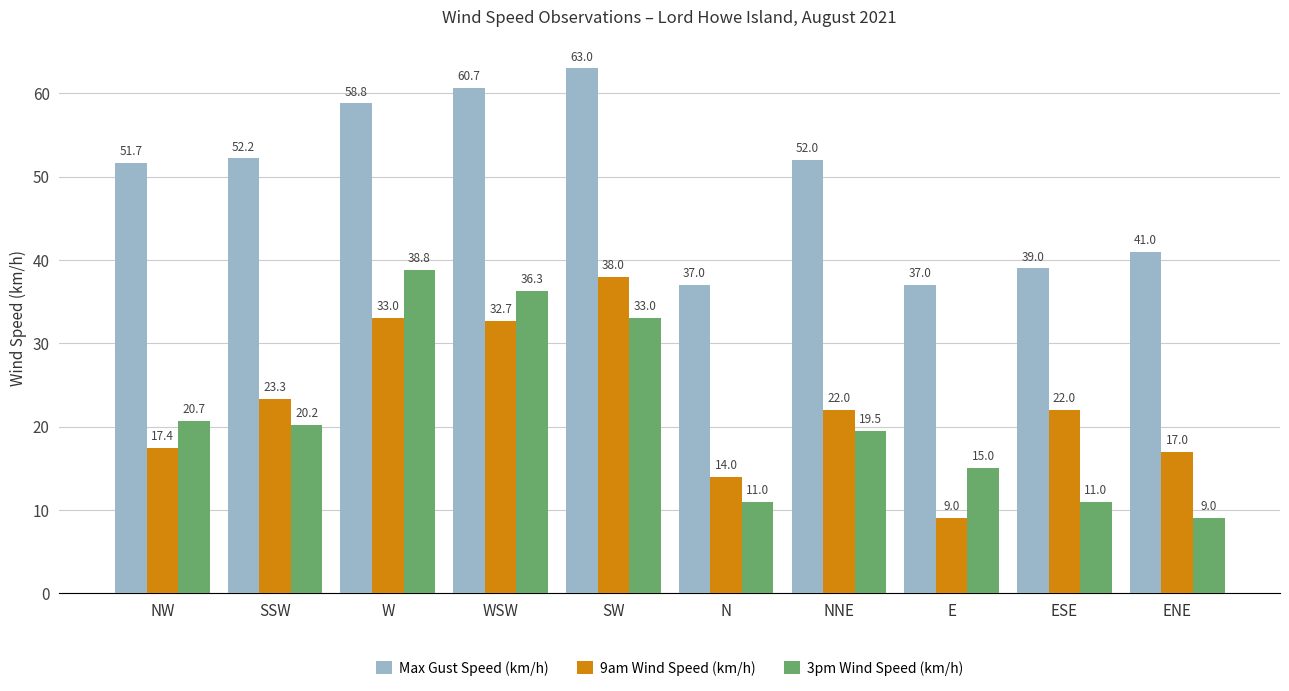

Reading left to right, transcribe all the data shown in this chart.

Max Gust Speed (km/h): 51.7	52.2	58.8	60.7	63.0	37.0	52.0	37.0	39.0	41.0
9am Wind Speed (km/h): 17.4	23.3	33.0	32.7	38.0	14.0	22.0	9.0	22.0	17.0
3pm Wind Speed (km/h): 20.7	20.2	38.8	36.3	33.0	11.0	19.5	15.0	11.0	9.0